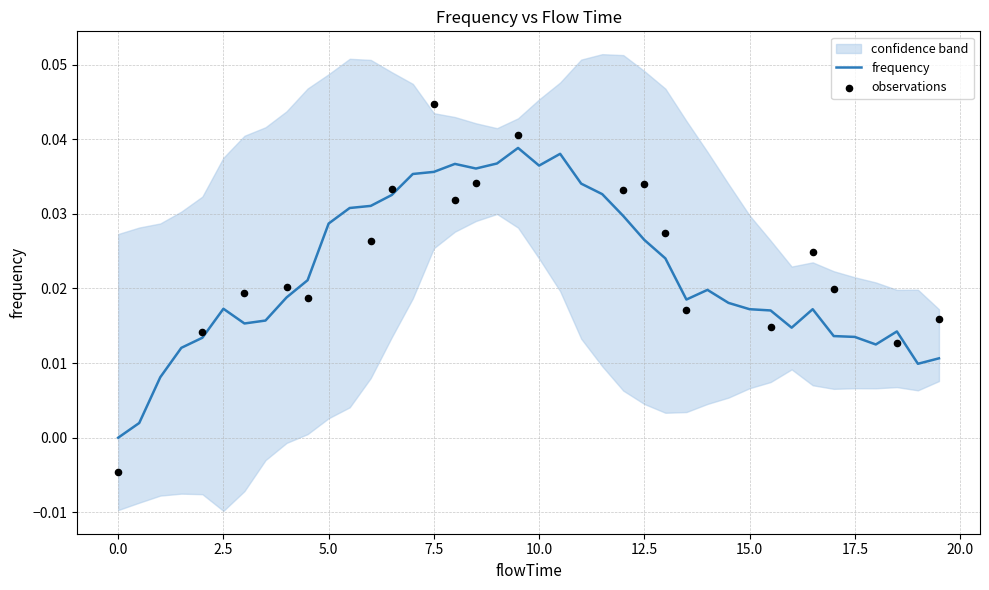

Which has a higher value, 6.5 or 8.0?

8.0